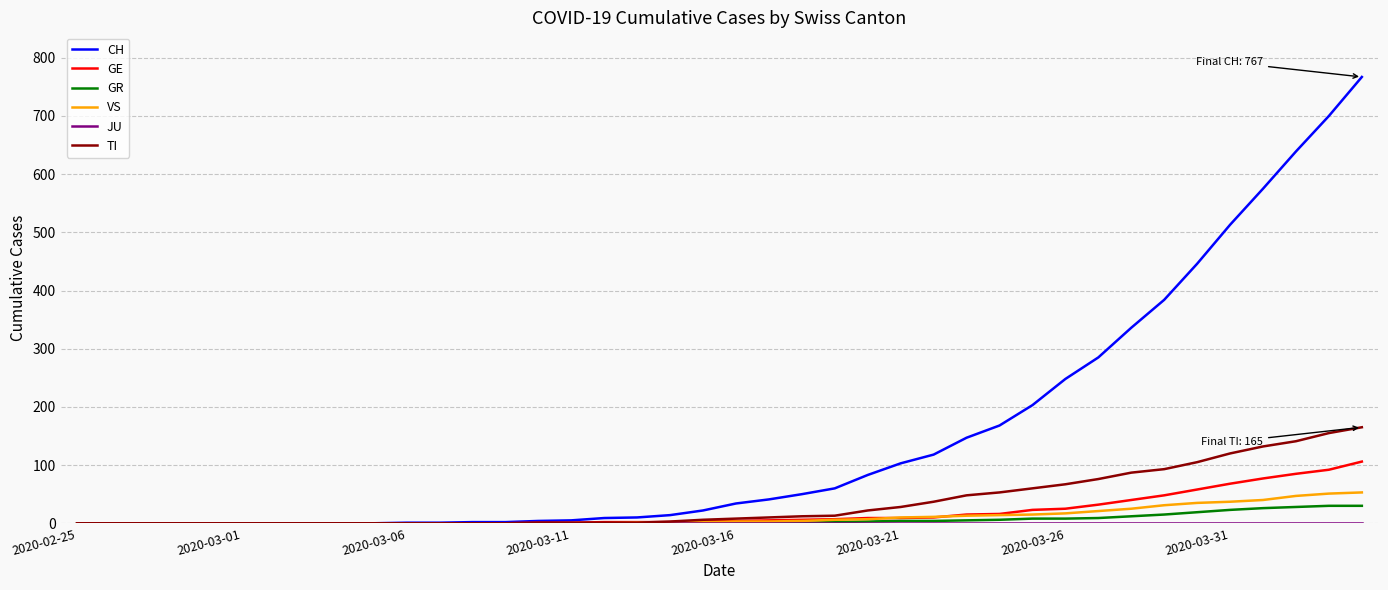

What is the difference between the maximum and minimum values in the VS series?

53